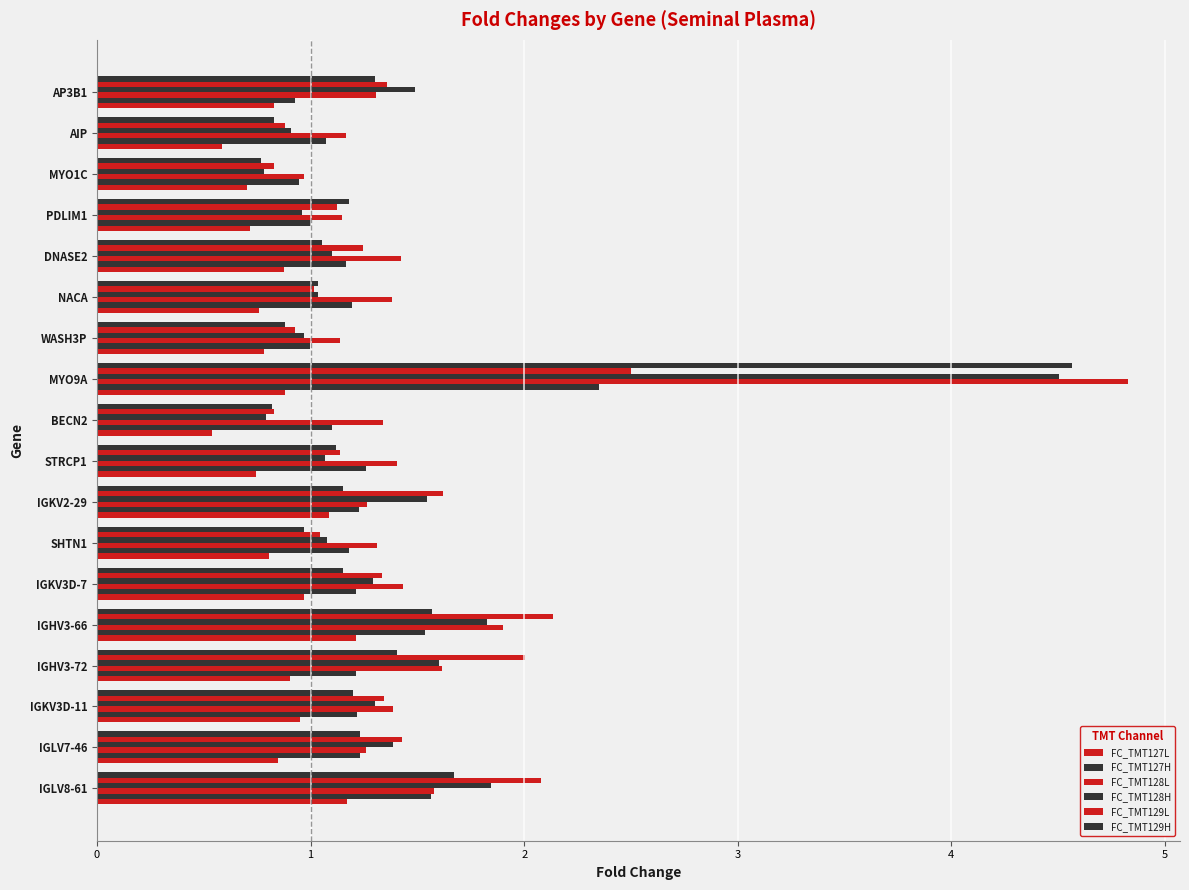

How many categories are shown in the chart?

18